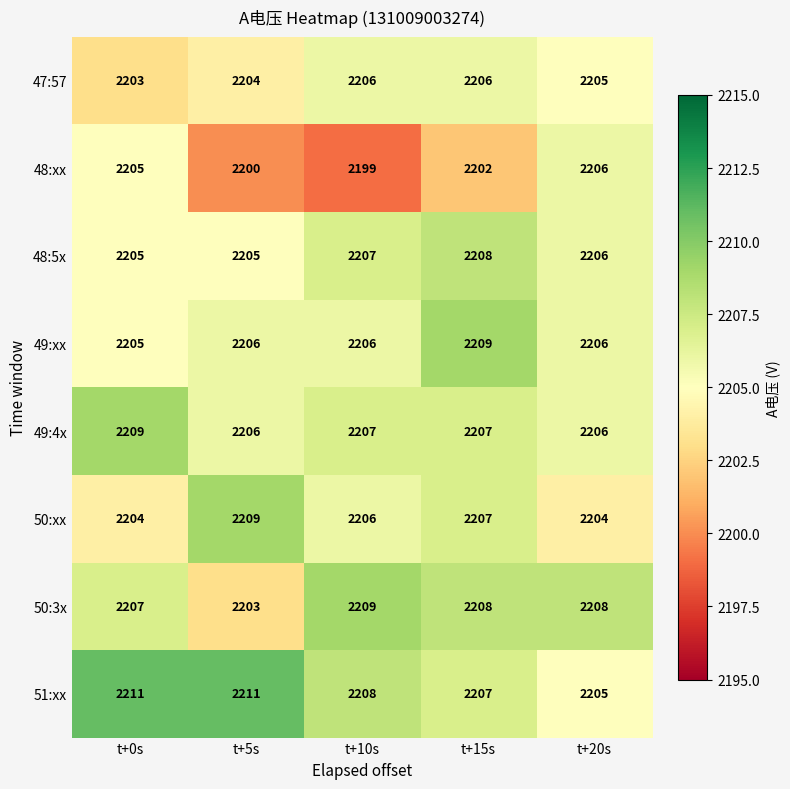

Where does the 49:4x series first go above 2207?

t+0s